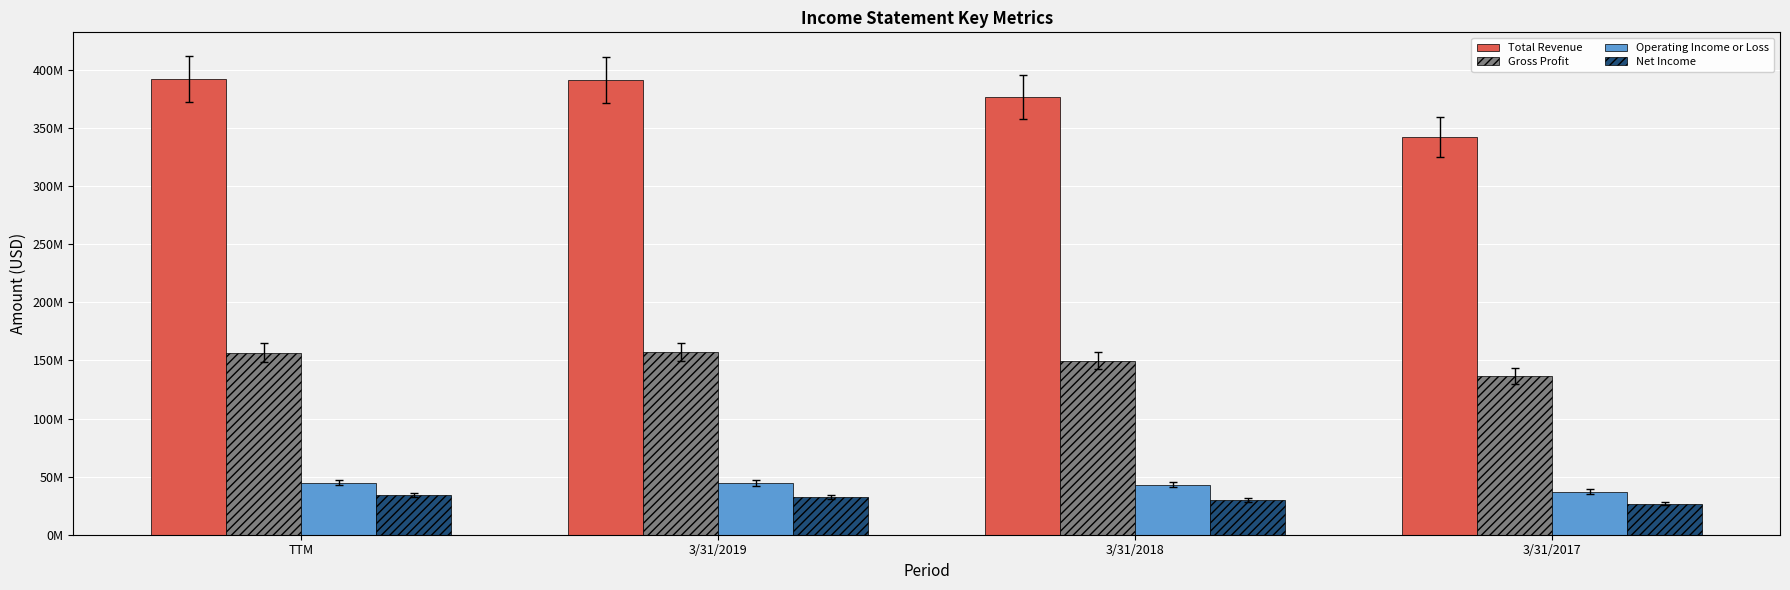

Rank the series by their maximum value, from highest to lowest.

Total Revenue, Gross Profit, Operating Income or Loss, Net Income